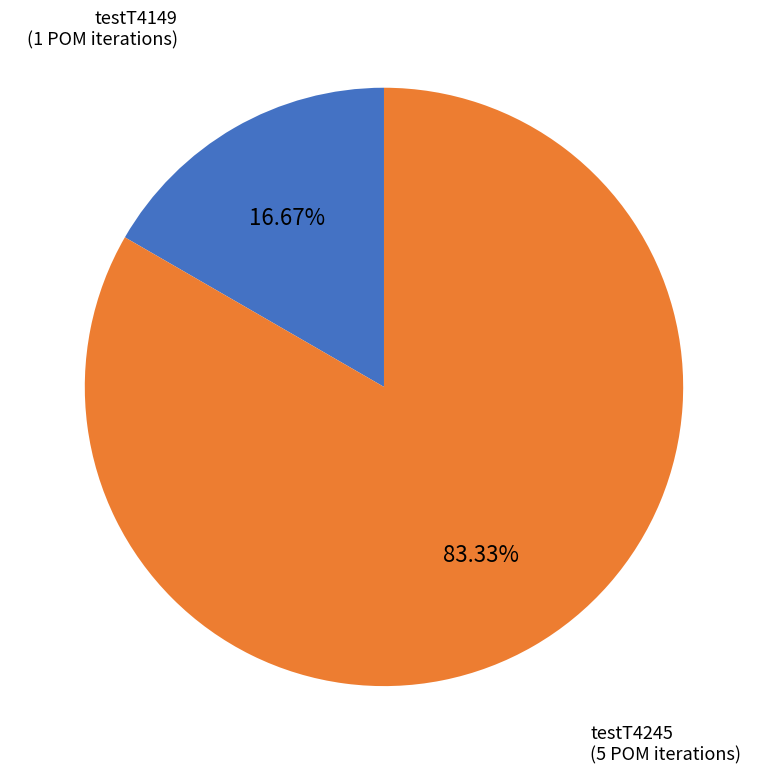

Does any single category account for the majority?

Yes